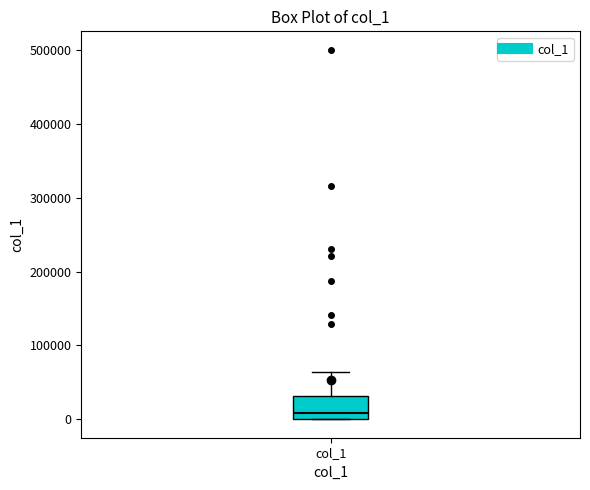

Where does the median line of the box for col_1 sit on the y-axis? The values are not printed on the chart, so give them approximately, as read against the axis.

10000